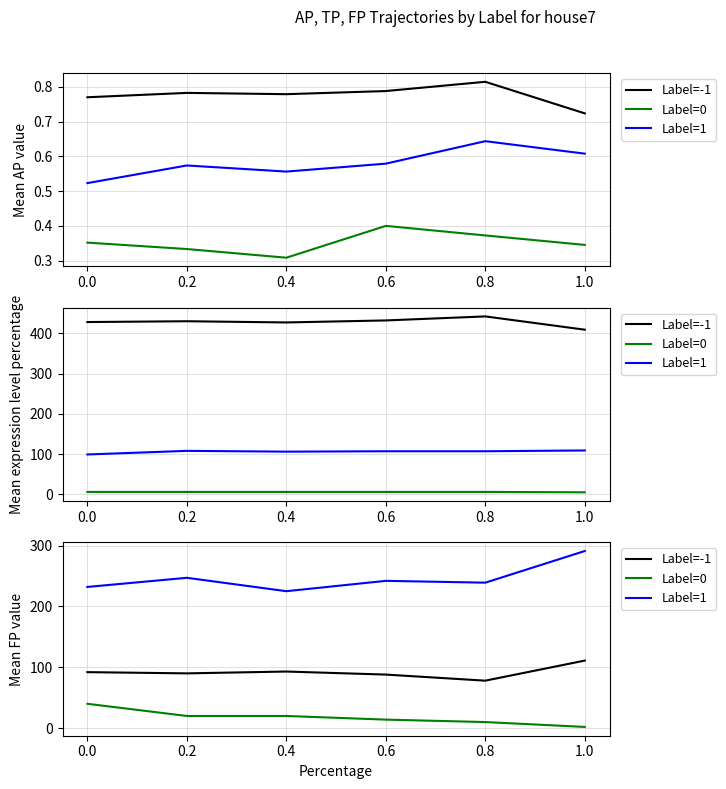

Where does the Label=1 series first go above 242?

0.2